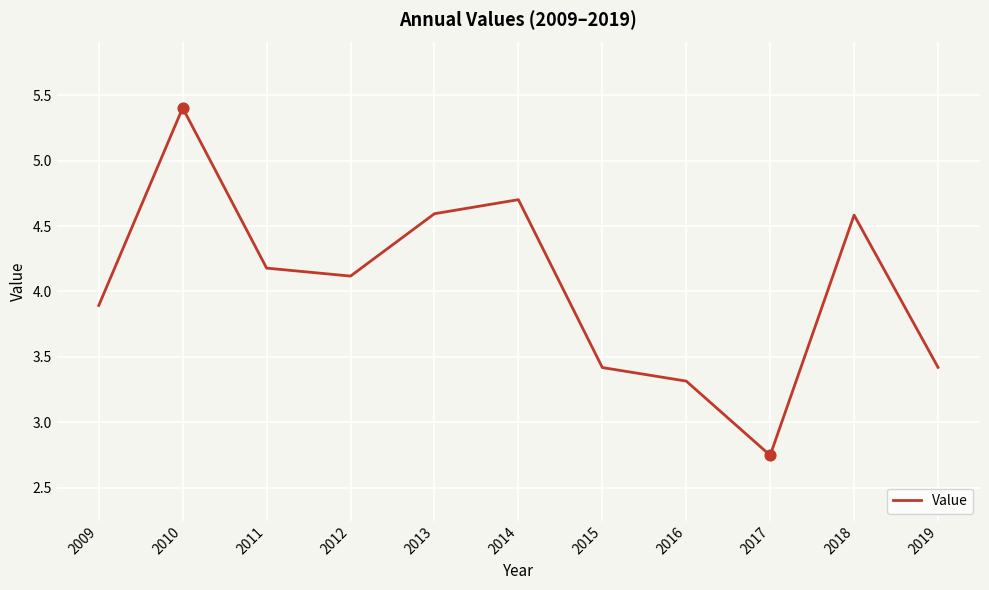

What is the change in value from 2018 to 2019?

-1.2